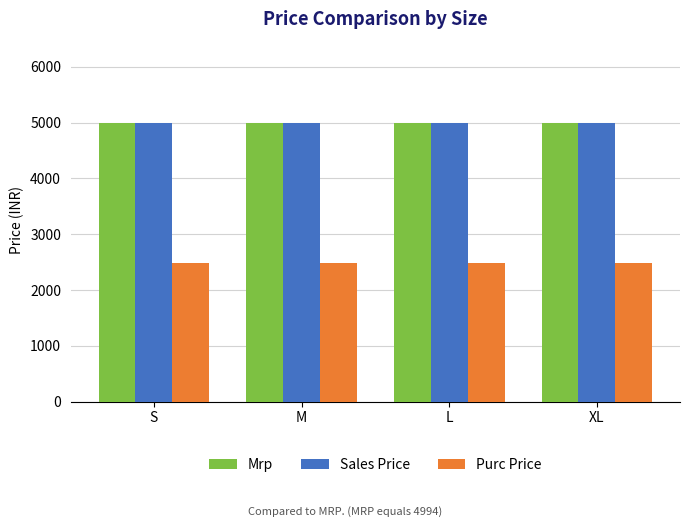

Reading left to right, list all the values displayed in this chart.

Mrp: S=4994	M=4994	L=4994	XL=4994
Sales Price: S=4994	M=4994	L=4994	XL=4994
Purc Price: S=2492	M=2492	L=2492	XL=2492